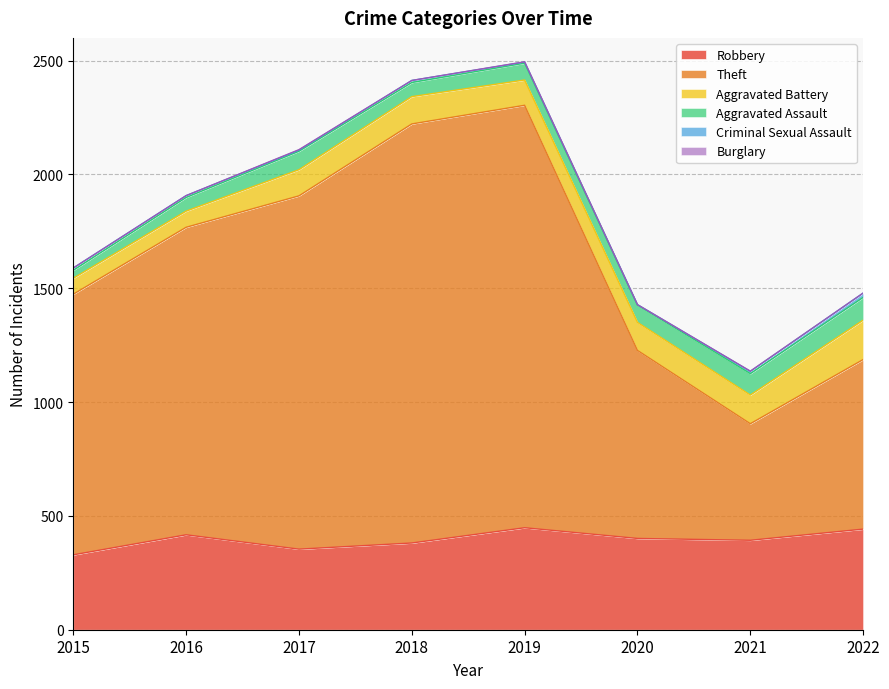

At which category does Aggravated Battery reach its first local valley?

2019